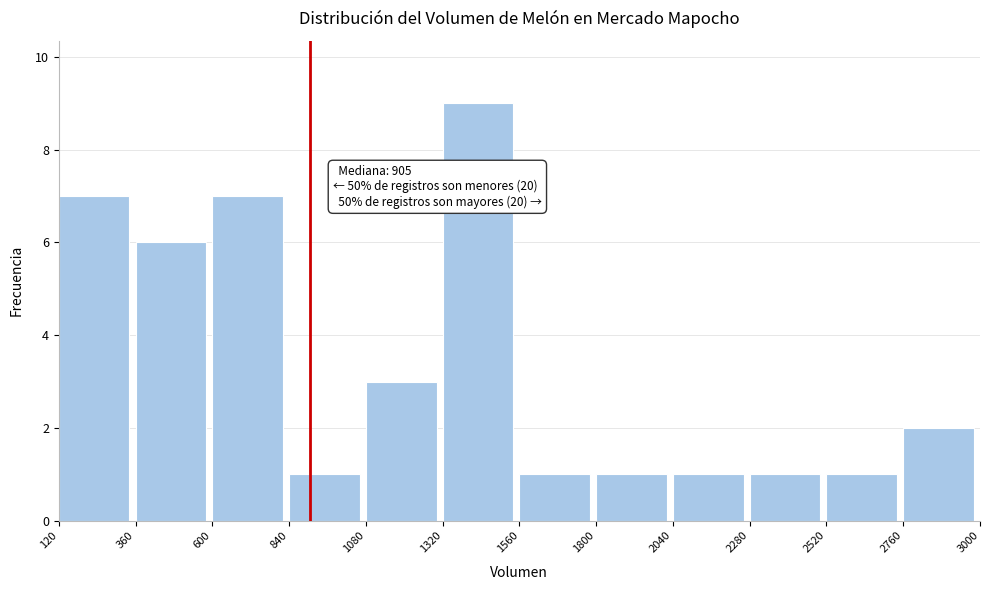

Over which range of the x-axis is the bar tallest?

1320 to 1560